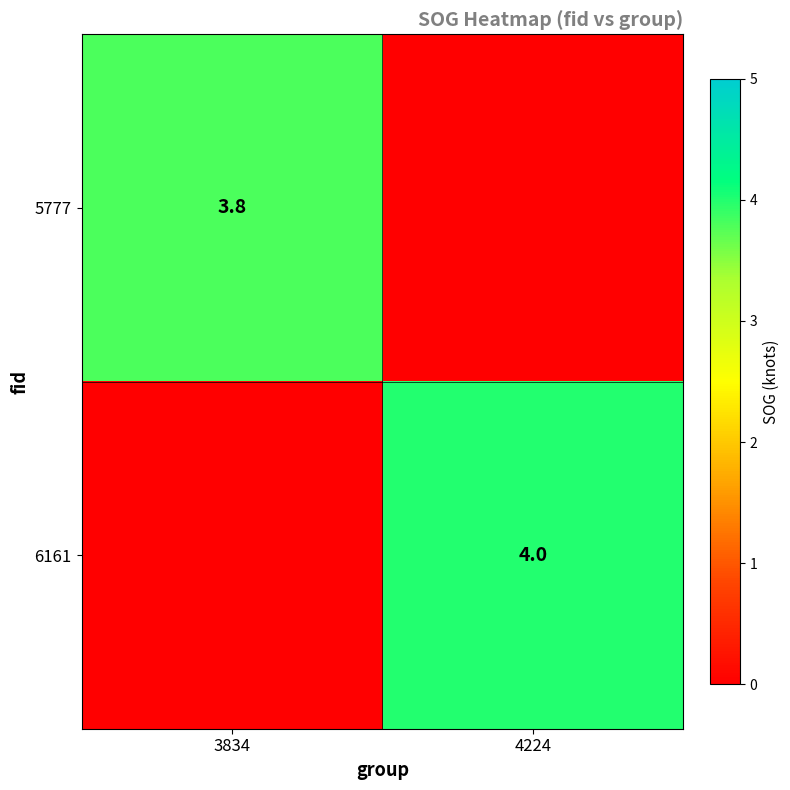

Is it true that 5777 equals 3.8 at 3834?

True